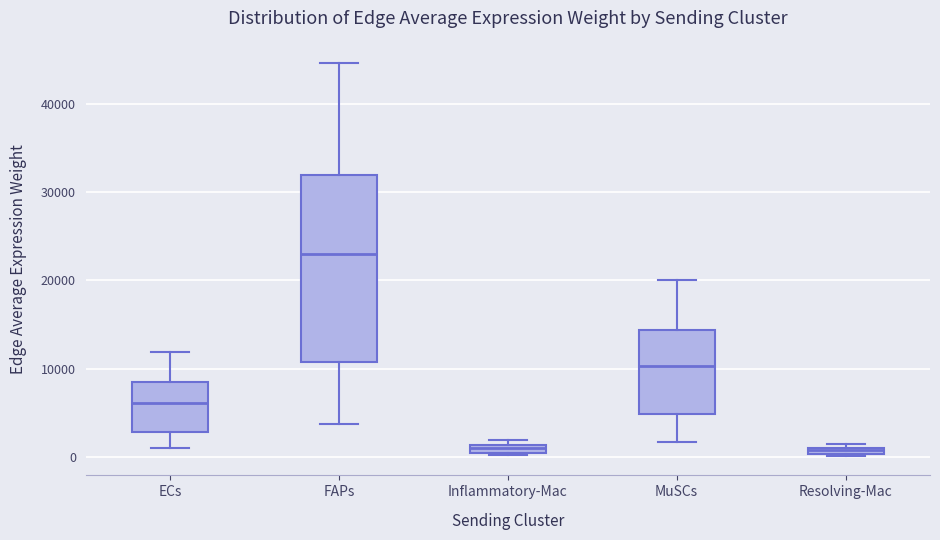

Which box's median line is the highest?

FAPs